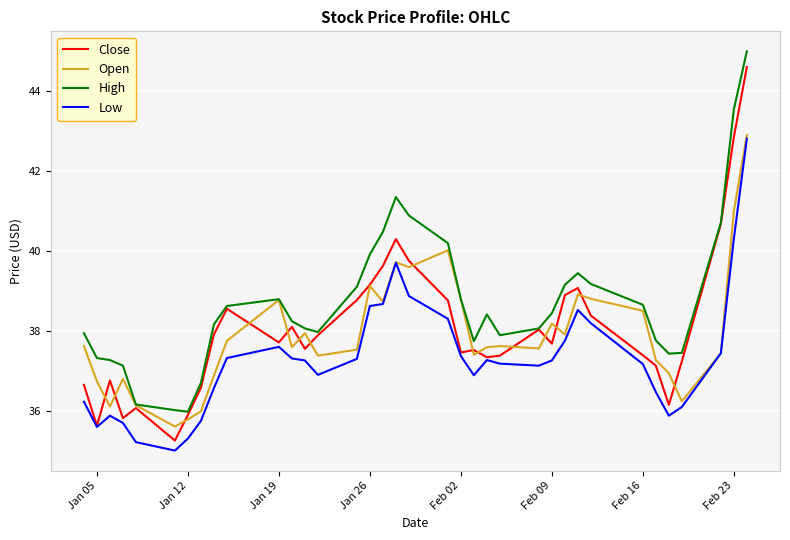

True or false: High and Low intersect in this chart.

False